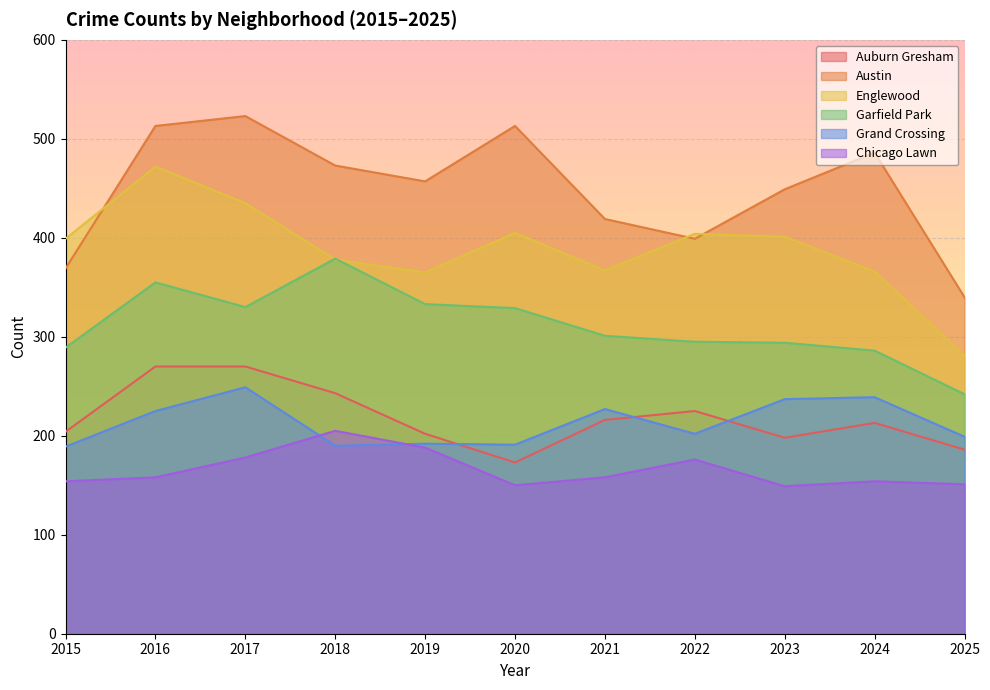

What is the total value across all series at 2023?

1728